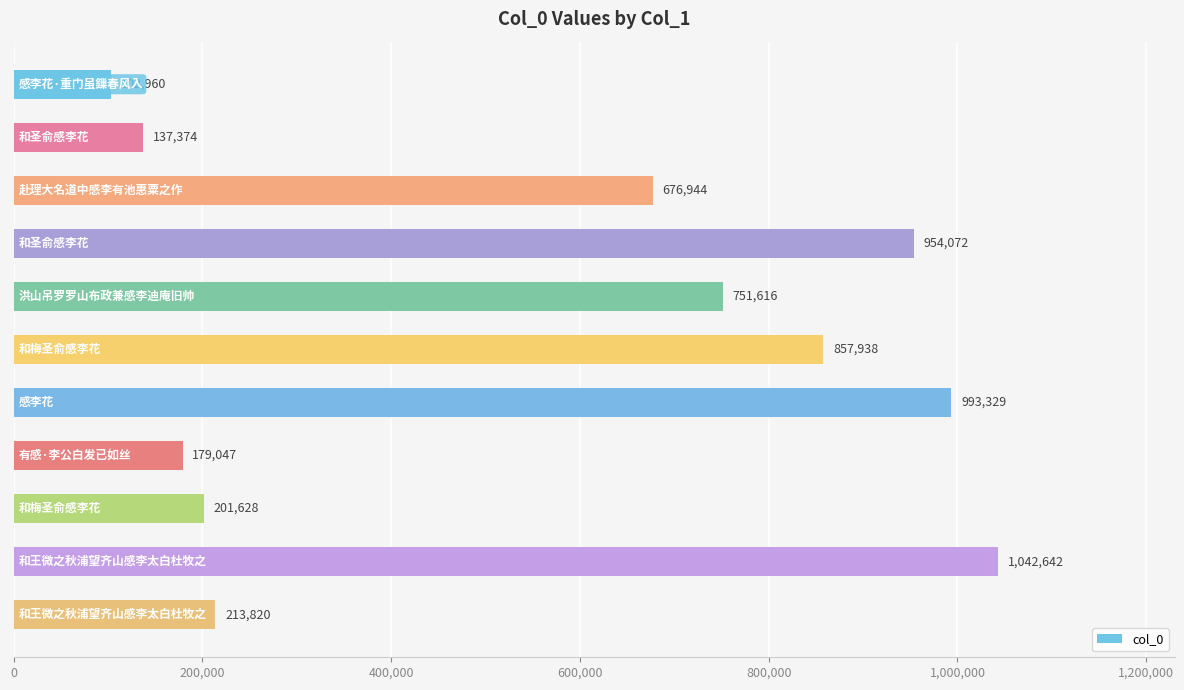

What is the difference between the maximum and minimum values?

939682